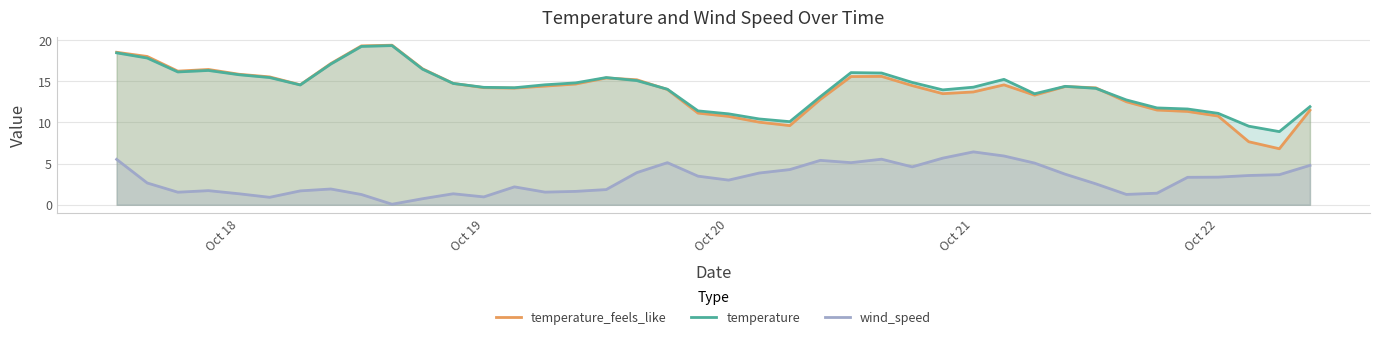

Does the chart display data point markers on the line(s)?

No